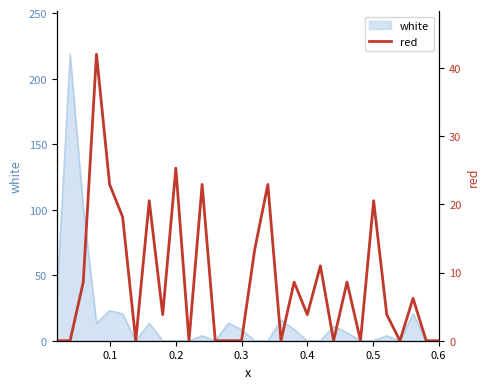

How many values are below 3?

13